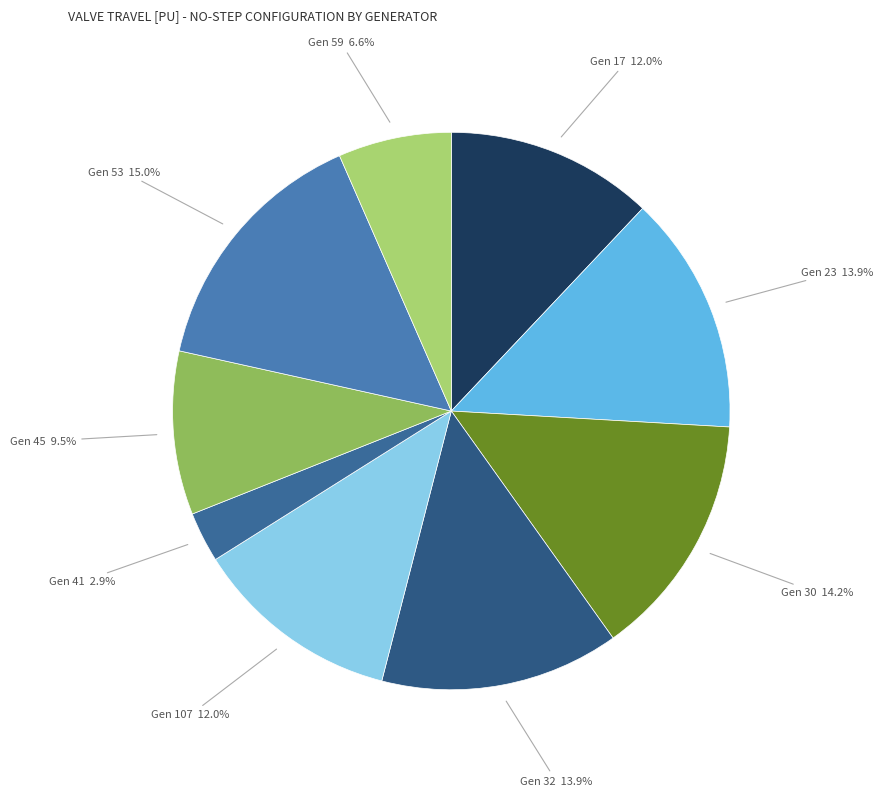

How many slices are in this pie chart?

9